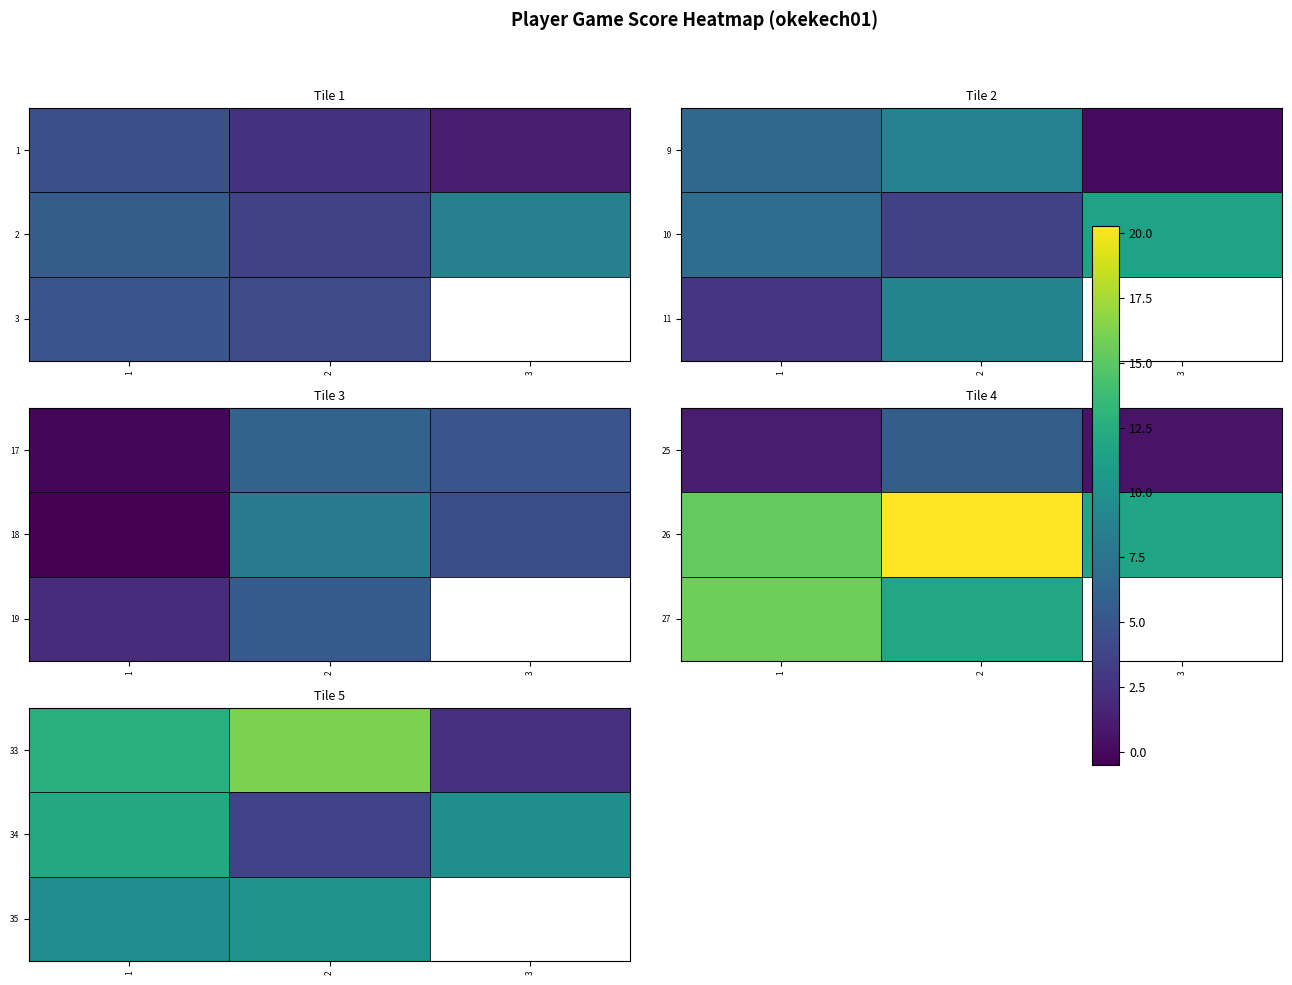

True or false: 34 has a value of 3.6 at 1.

False